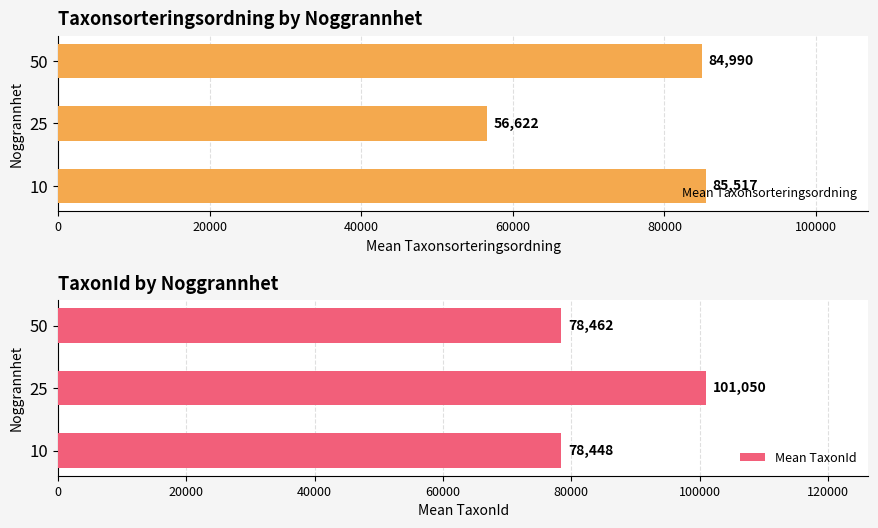

What is the average value of the Mean TaxonId series?

85986.9